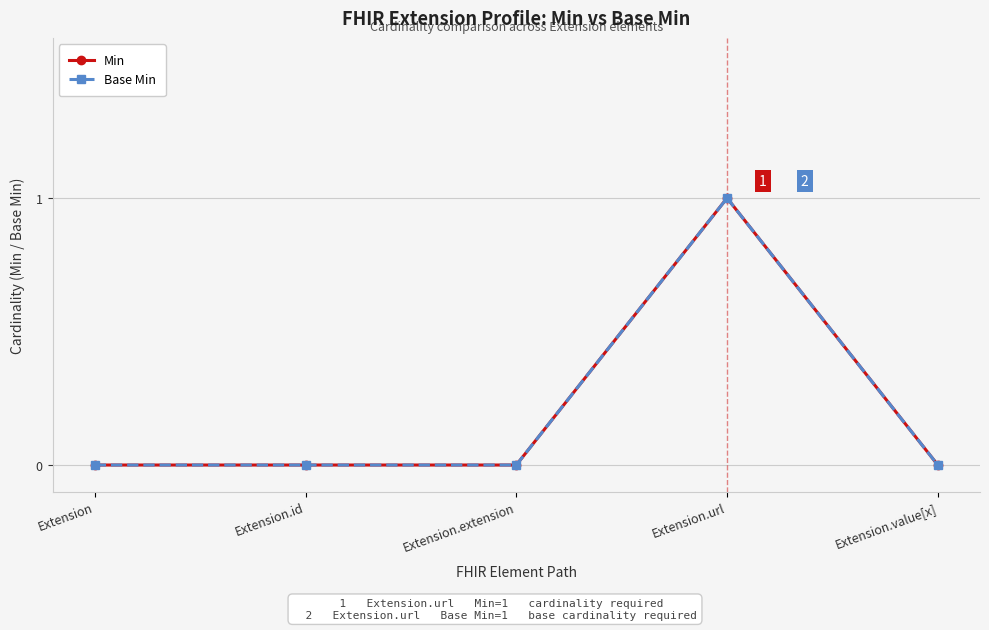

What is the sum of the Min values at Extension.url and Extension.extension?

1